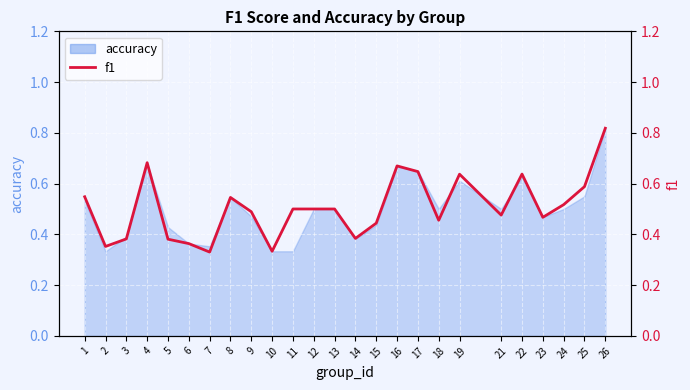

Reading left to right, extract all data points from this chart.

1=0.5	2=0.4	3=0.4	4=0.7	5=0.4	6=0.4	7=0.3	8=0.5	9=0.5	10=0.3	11=0.5	12=0.5	13=0.5	14=0.4	15=0.4	16=0.7	17=0.6	18=0.5	19=0.6	21=0.5	22=0.6	23=0.5	24=0.5	25=0.6	26=0.8